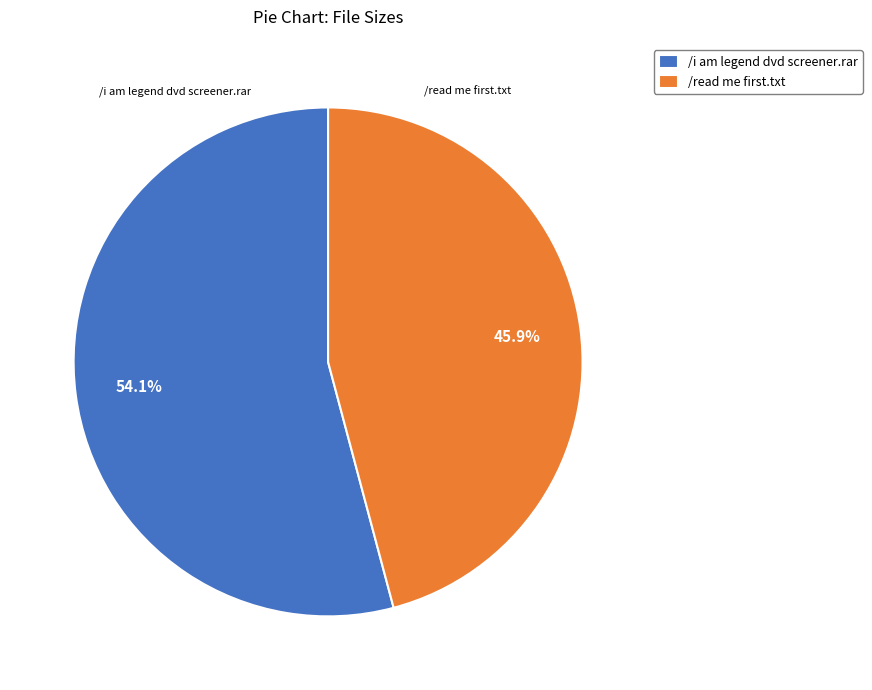

How many segments does this pie chart have?

2